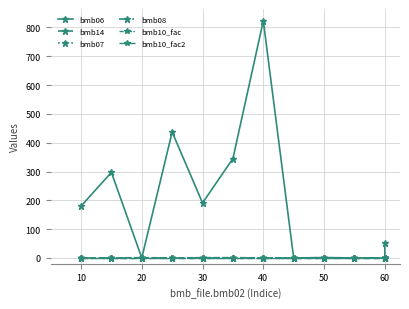

True or false: bmb06 and bmb07 cross at least once.

True